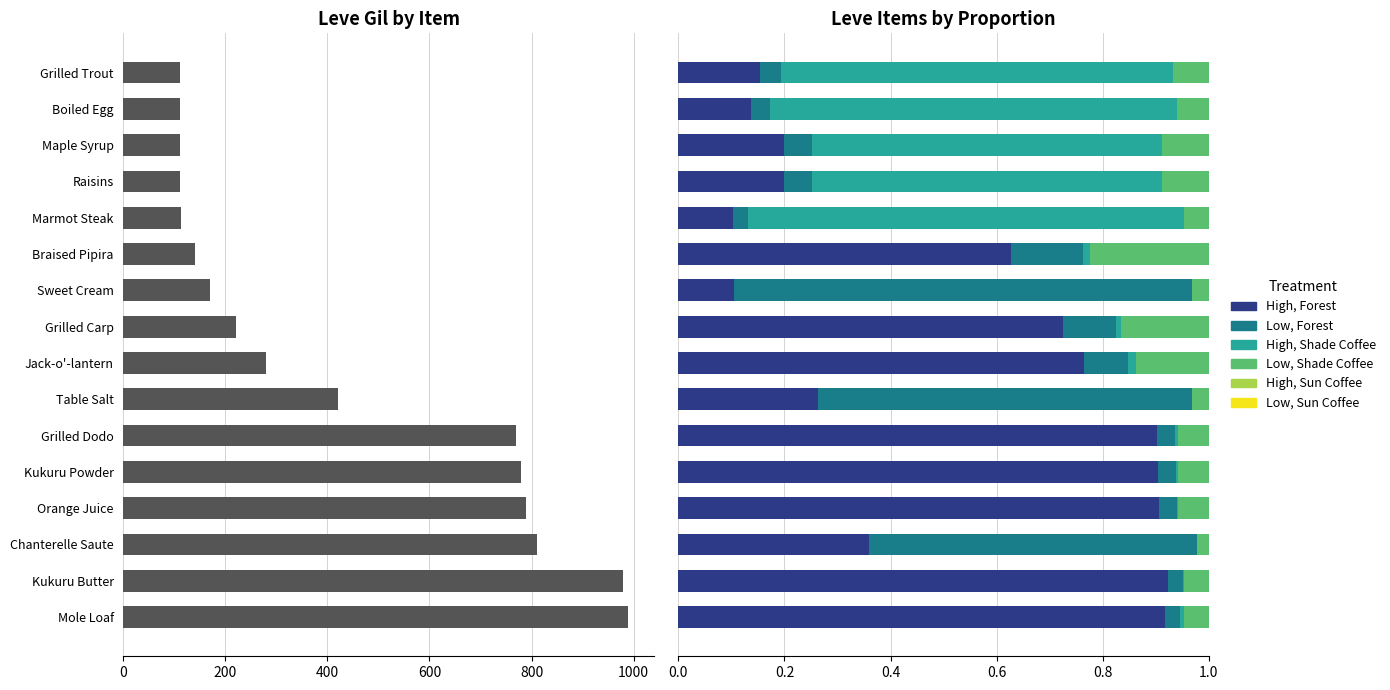

Approximately how many times larger is the value at Chanterelle Saute compared to Sweet Cream?

4.8